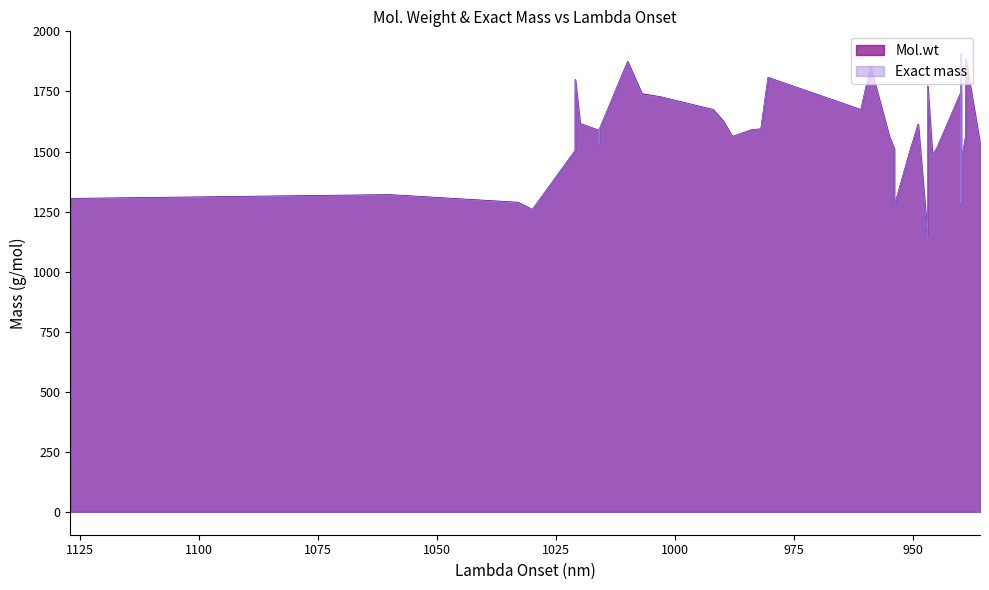

At which category does Exact mass reach its first local peak?

1060